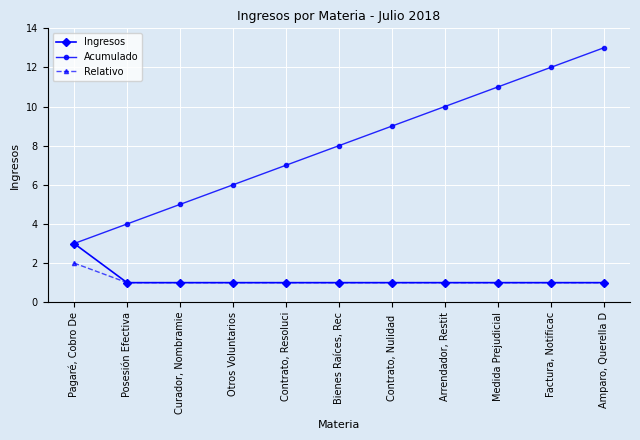

What are all the series names shown in the legend?

Ingresos, Acumulado, Relativo